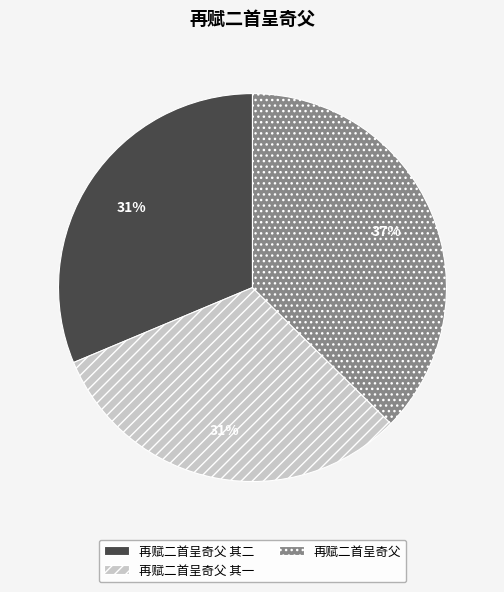

How many segments does this pie chart have?

3